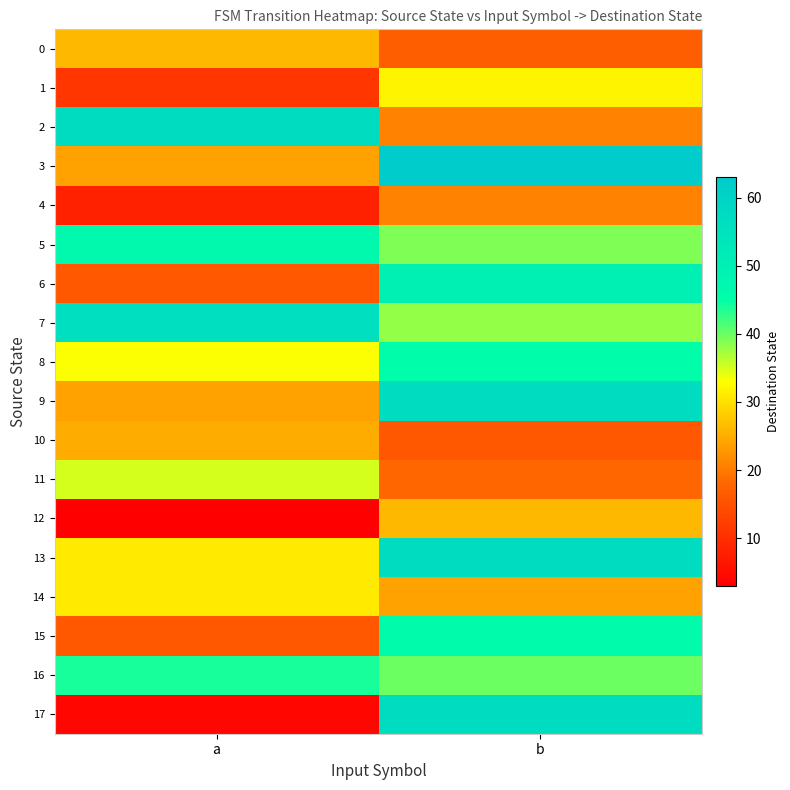

Reading left to right, list all the values displayed in this chart.

0: a=26	b=17
1: a=11	b=32
2: a=57	b=21
3: a=24	b=63
4: a=8	b=21
5: a=47	b=39
6: a=16	b=50
7: a=56	b=38
8: a=33	b=45
9: a=24	b=57
10: a=25	b=16
11: a=35	b=18
12: a=3	b=26
13: a=31	b=57
14: a=31	b=24
15: a=16	b=46
16: a=44	b=40
17: a=4	b=57